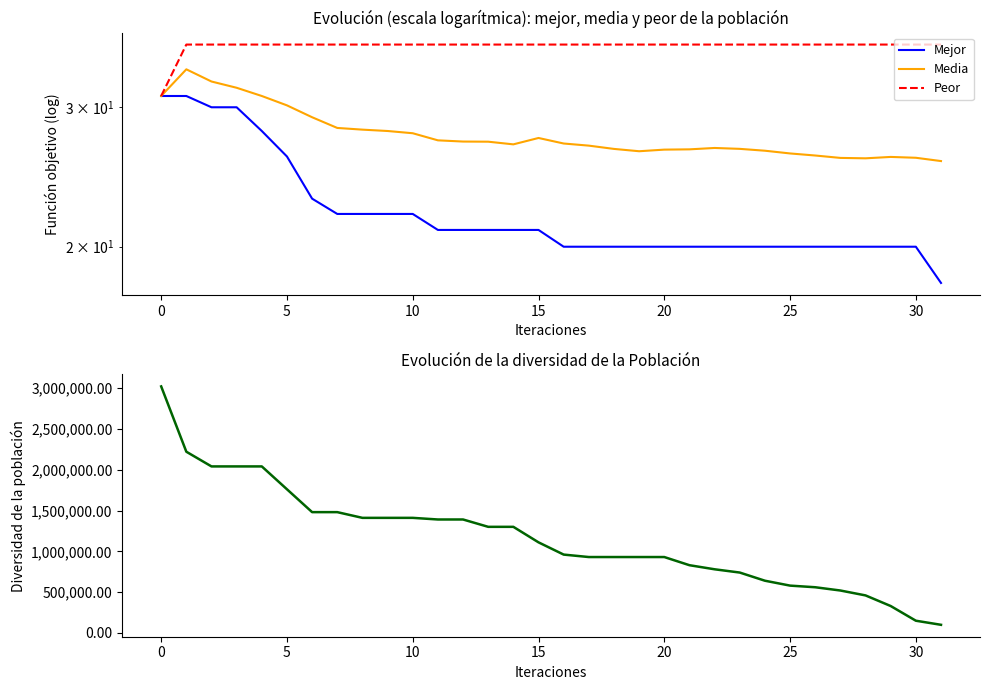

Reading left to right, transcribe all the data shown in this chart.

Mejor: 31.0	31.0	30.0	30.0	28.0	26.0	23.0	22.0	22.0	22.0	22.0	21.0	21.0	21.0	21.0	21.0	20.0	20.0	20.0	20.0	20.0	20.0	20.0	20.0	20.0	20.0	20.0	20.0	20.0	20.0	20.0	18.0
Media: 31.0	33.5	32.3	31.8	31.0	30.2	29.1	28.2	28.1	28.0	27.8	27.2	27.2	27.1	26.9	27.4	27.0	26.8	26.6	26.4	26.5	26.5	26.7	26.6	26.4	26.2	26.1	25.9	25.9	26.0	25.9	25.7
Peor: 31.0	36.0	36.0	36.0	36.0	36.0	36.0	36.0	36.0	36.0	36.0	36.0	36.0	36.0	36.0	36.0	36.0	36.0	36.0	36.0	36.0	36.0	36.0	36.0	36.0	36.0	36.0	36.0	36.0	36.0	36.0	36.0
Diversidad: 3020000.0	2220000.0	2040000.0	2040000.0	2040000.0	1760000.0	1480000.0	1480000.0	1410000.0	1410000.0	1410000.0	1390000.0	1390000.0	1300000.0	1300000.0	1110000.0	960000.0	930000.0	930000.0	930000.0	930000.0	830000.0	780000.0	740000.0	640000.0	580000.0	560000.0	520000.0	460000.0	330000.0	150000.0	100000.0